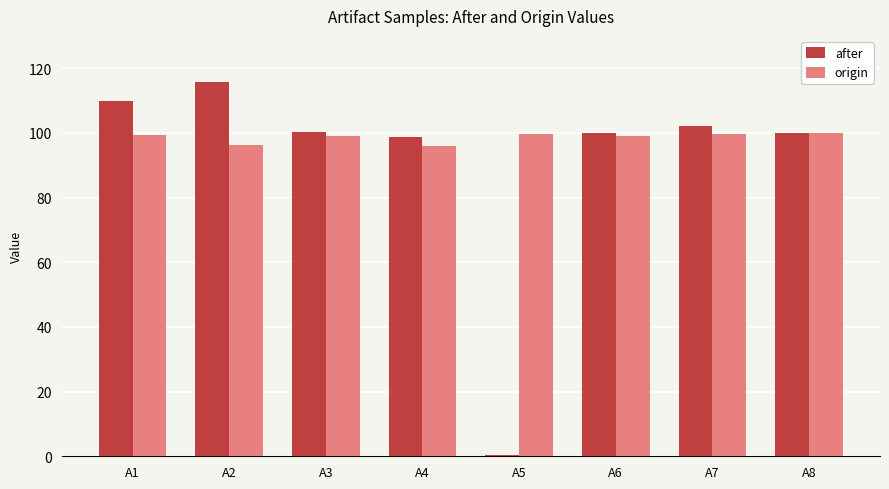

Are the bars grouped side by side (vs. stacked)?

Yes